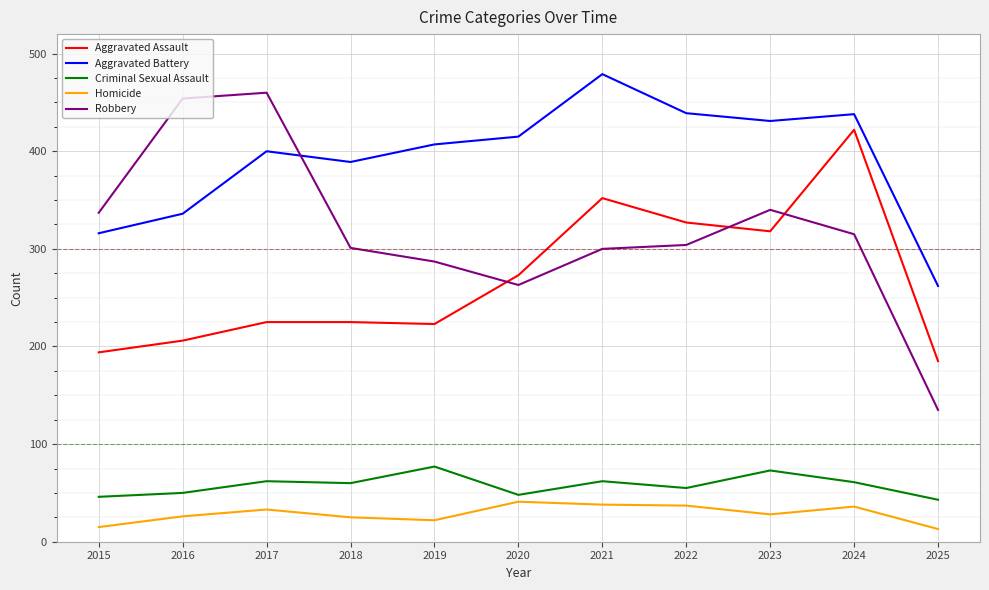

The Criminal Sexual Assault series shows 74 at 2025. True or false?

False